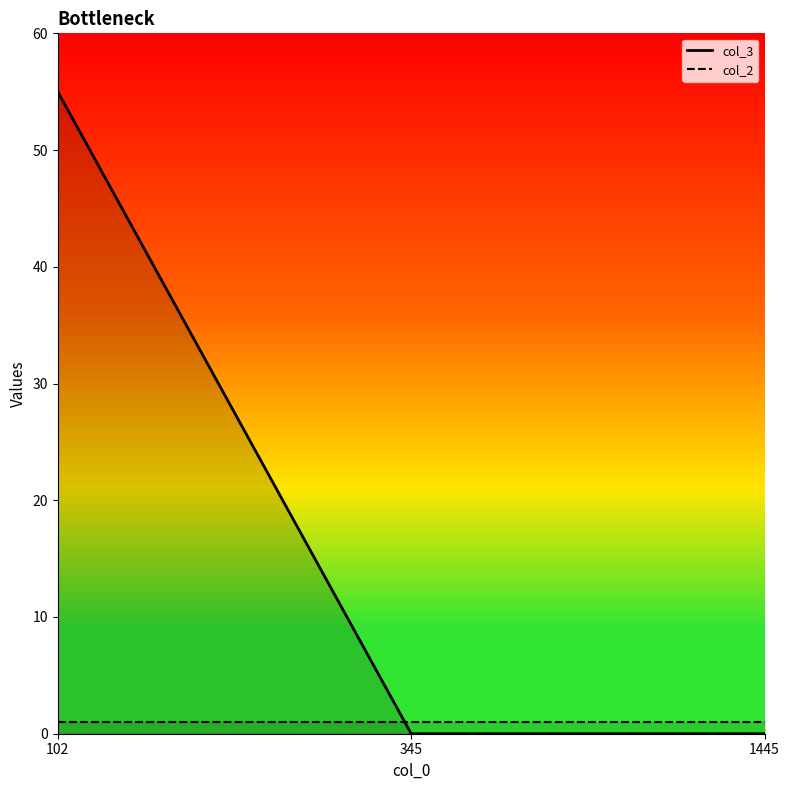

At which category does the chart reach its peak across all series?

102